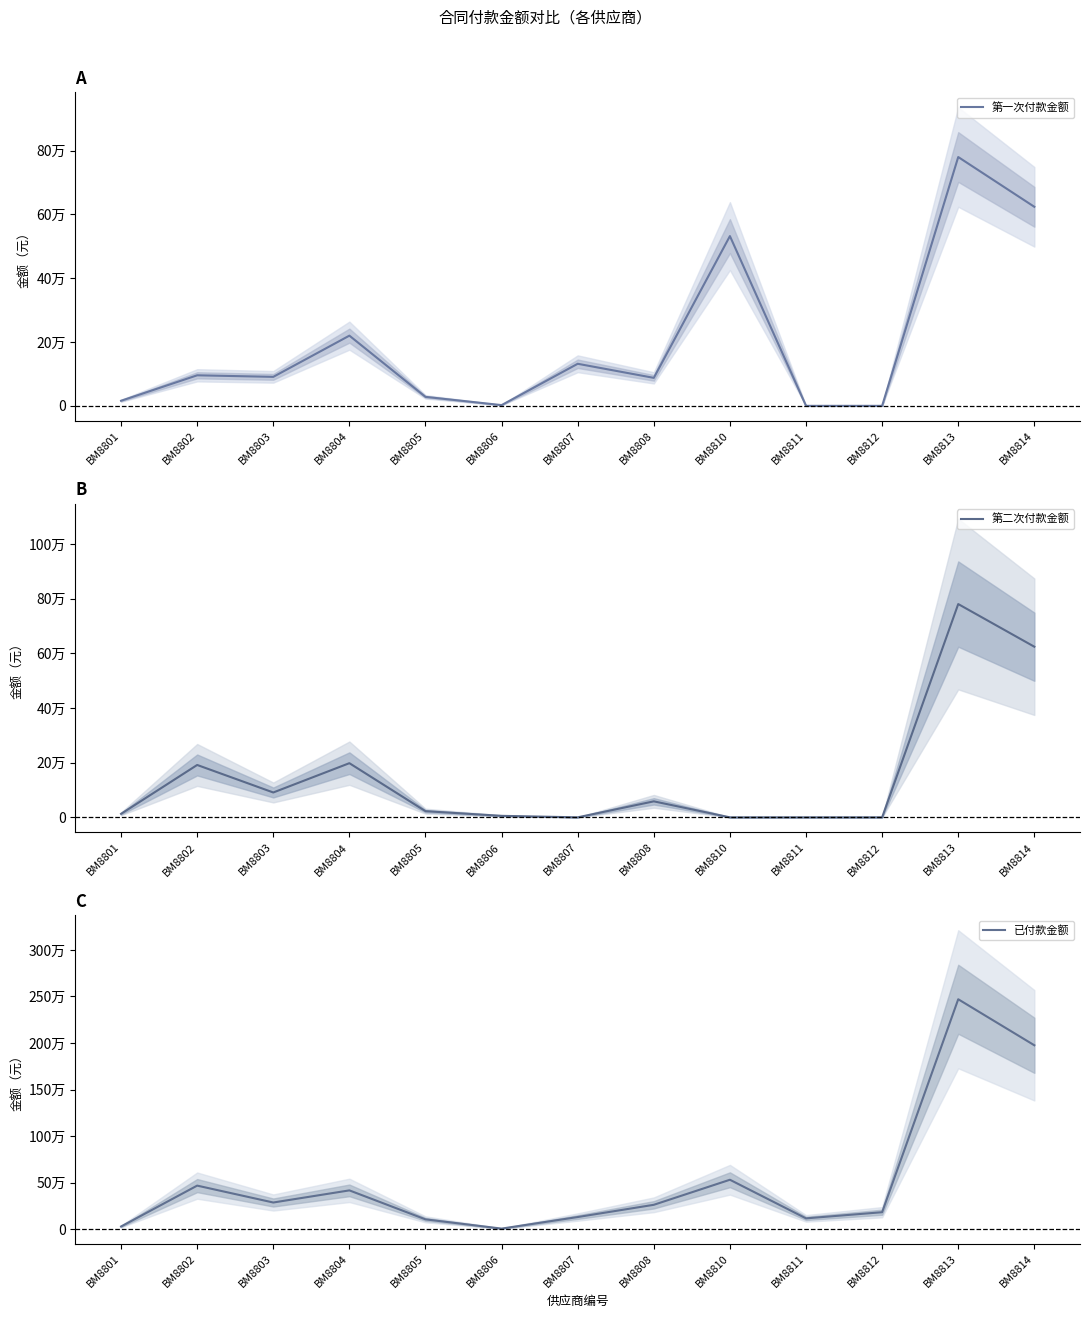

At BM8802, list the series in order from smallest to largest.

第一次付款金额, 第二次付款金额, 已付款金额